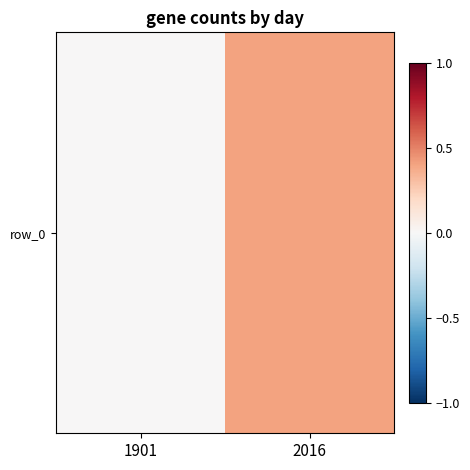

Reading left to right, what are all the values shown in this chart?

0.0	0.4